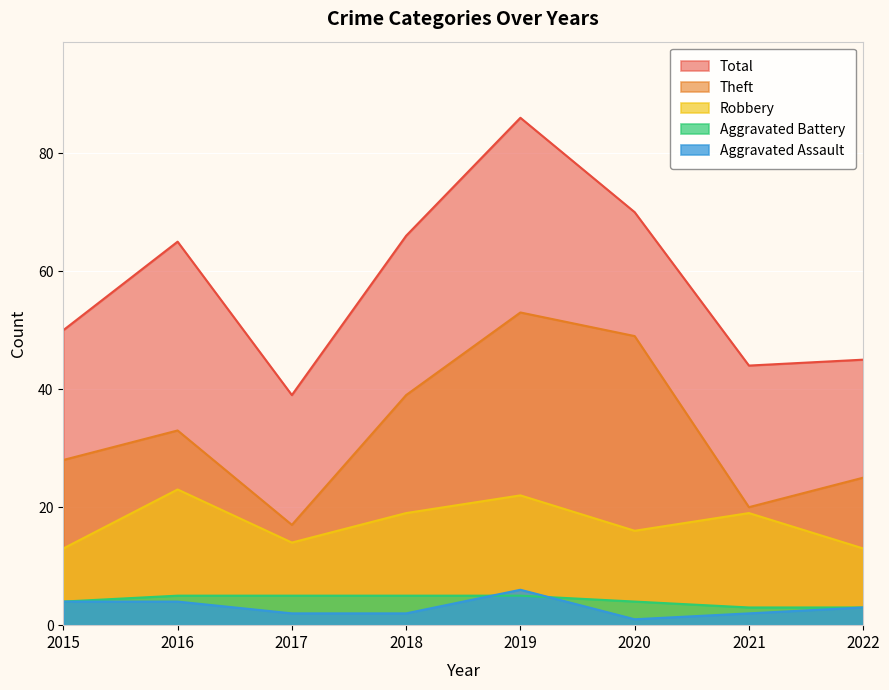

At 2015, list the series in order from smallest to largest.

Aggravated Assault, Aggravated Battery, Robbery, Theft, Total